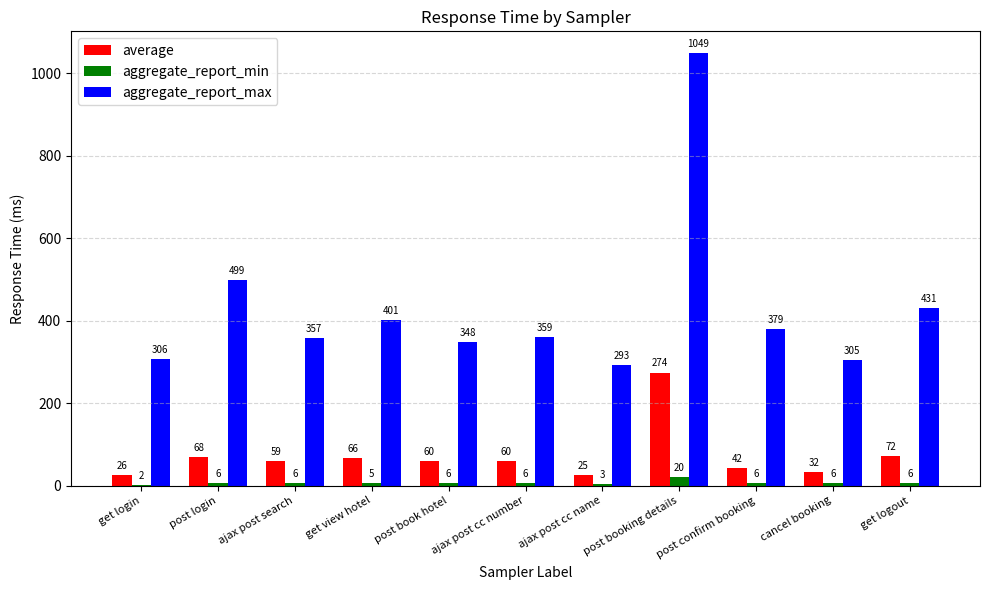

What is the highest value of the aggregate_report_max series?

1049